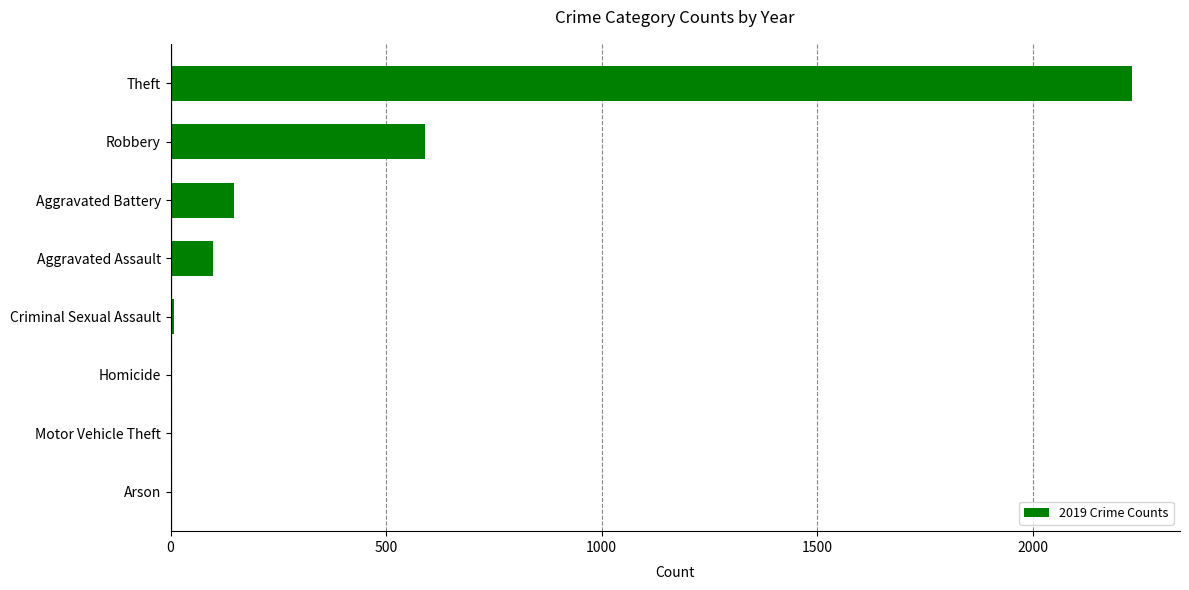

What is the change in value from Aggravated Assault to Theft?

+2132